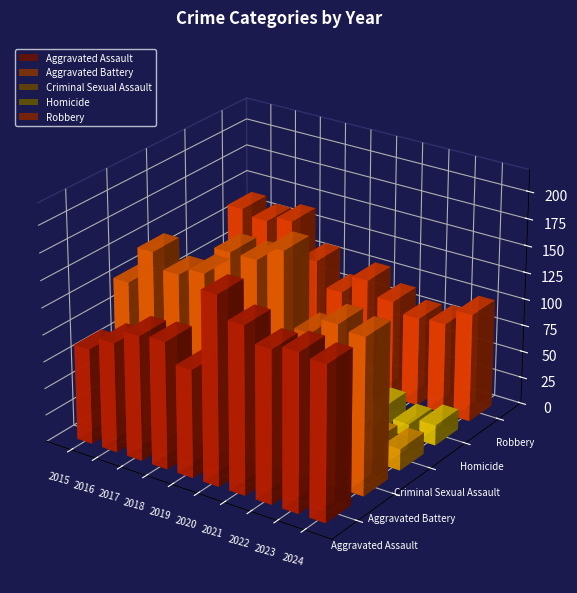

Reading left to right, transcribe all the data shown in this chart.

Aggravated Assault: 2015=89	2016=102	2017=116	2018=118	2019=100	2020=175	2021=155	2022=141	2023=146	2024=143
Aggravated Battery: 2015=130	2016=165	2017=151	2018=159	2019=185	2020=185	2021=200	2022=134	2023=149	2024=145
Criminal Sexual Assault: 2015=17	2016=32	2017=27	2018=22	2019=23	2020=24	2021=19	2022=16	2023=19	2024=20
Homicide: 2015=14	2016=10	2017=11	2018=26	2019=5	2020=19	2021=37	2022=20	2023=12	2024=19
Robbery: 2015=140	2016=135	2017=141	2018=110	2019=87	2020=105	2021=92	2022=83	2023=85	2024=101